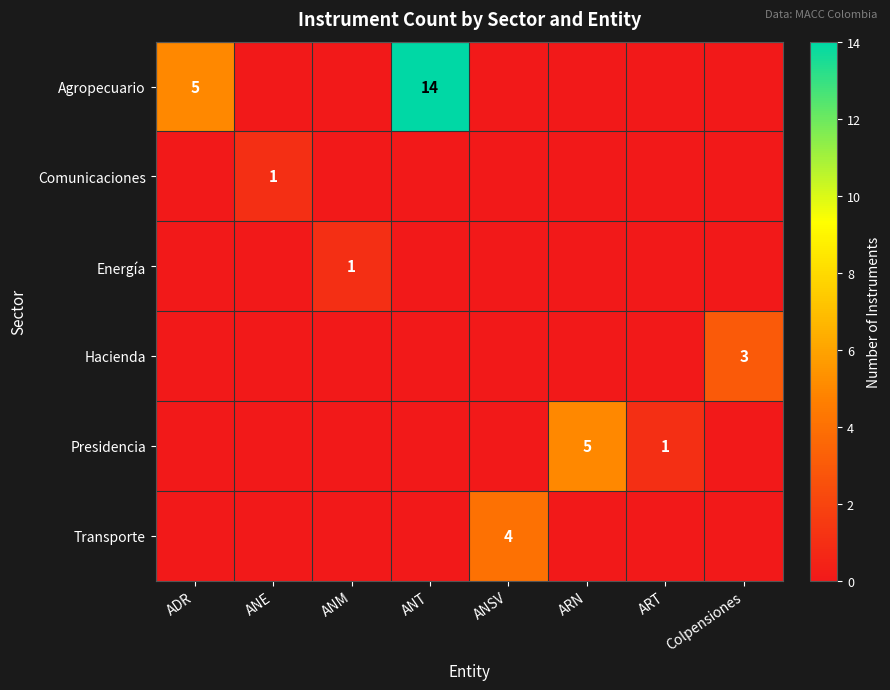

True or false: Comunicaciones has a value of 1 at ANE.

True